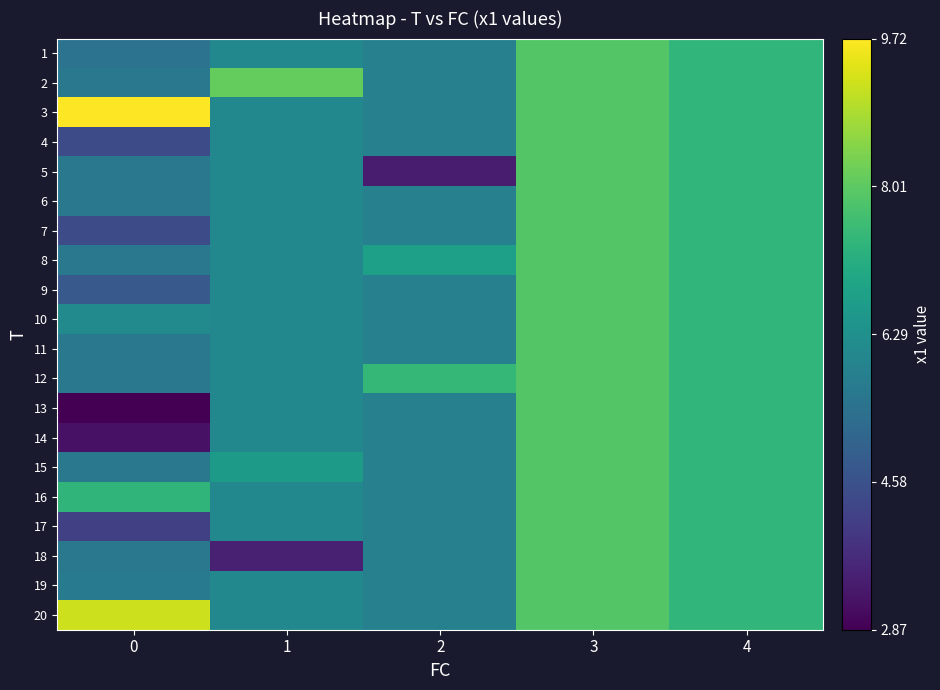

What is the total value across all series at 4?

147.6